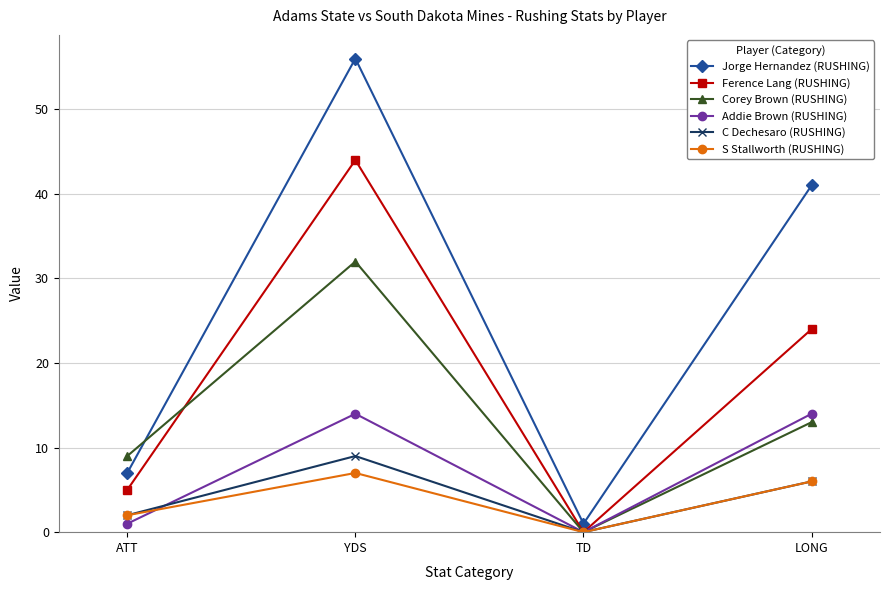

Which series has the largest total across all categories?

Jorge Hernandez (RUSHING)